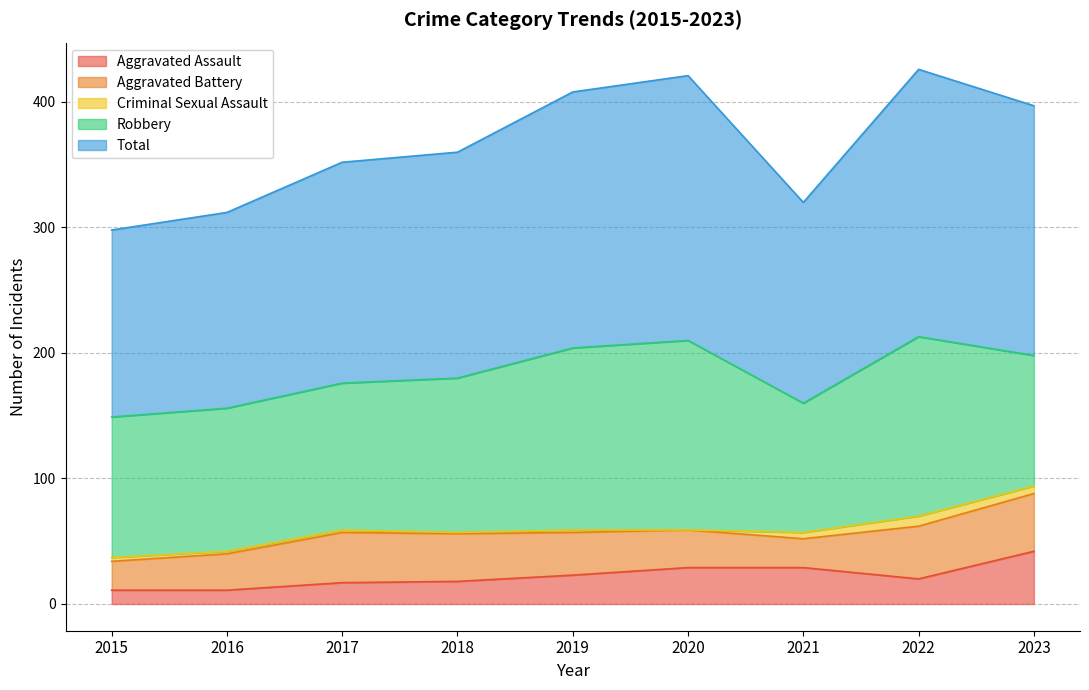

At how many categories does at least one series exceed 105?

9